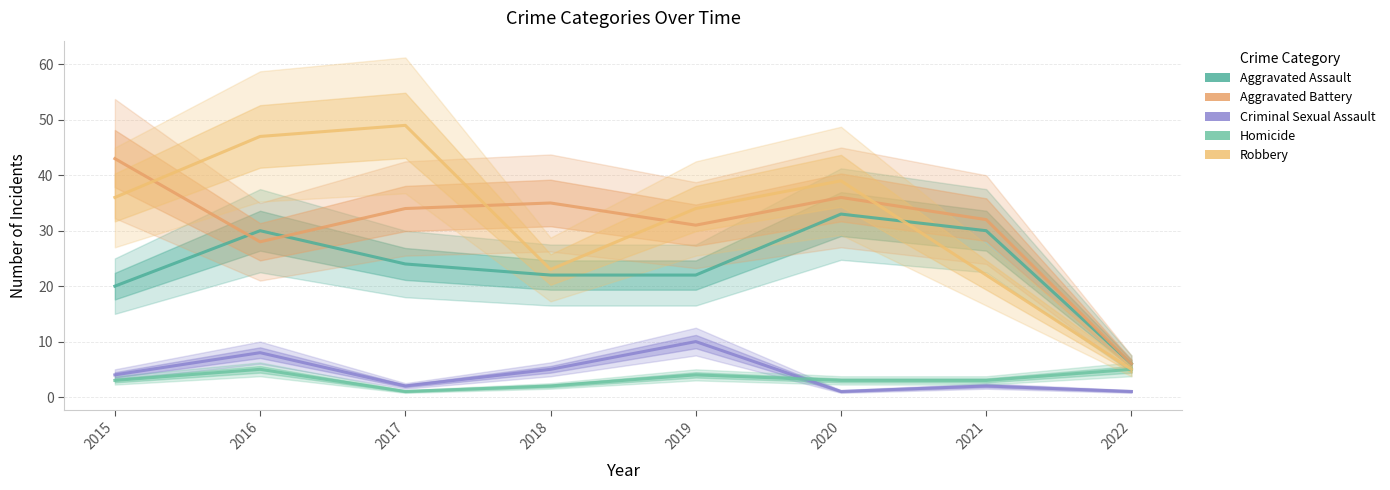

What is the difference between the maximum and minimum values in the Aggravated Battery series?

37